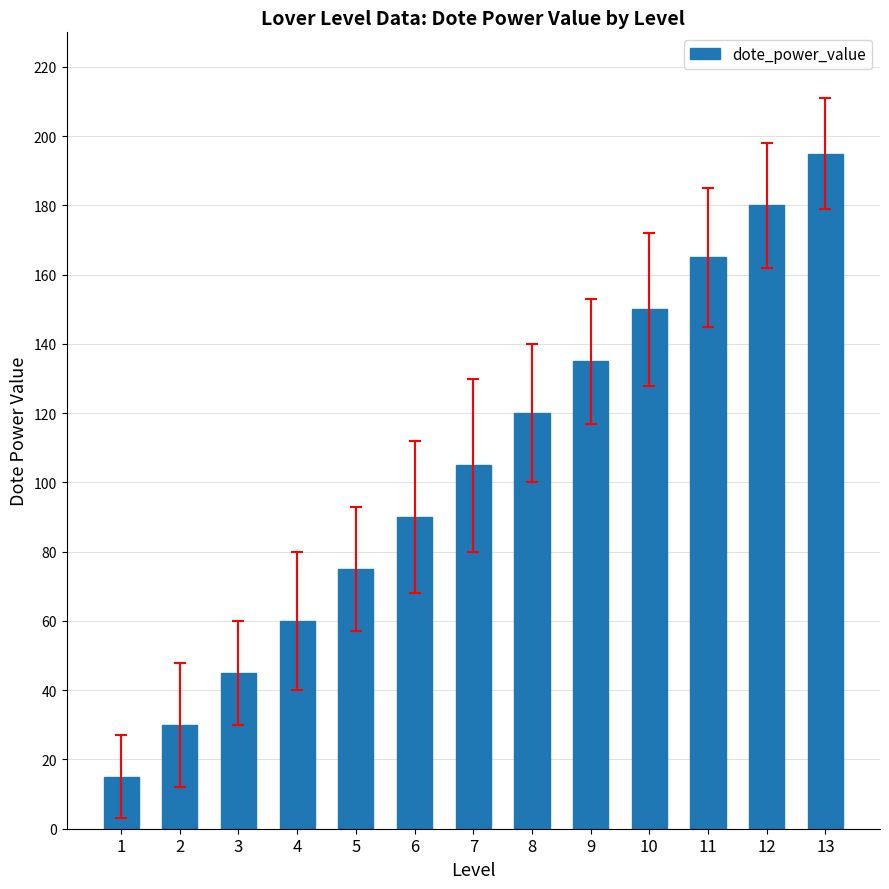

What is the difference between the values at 2 and 5?

45